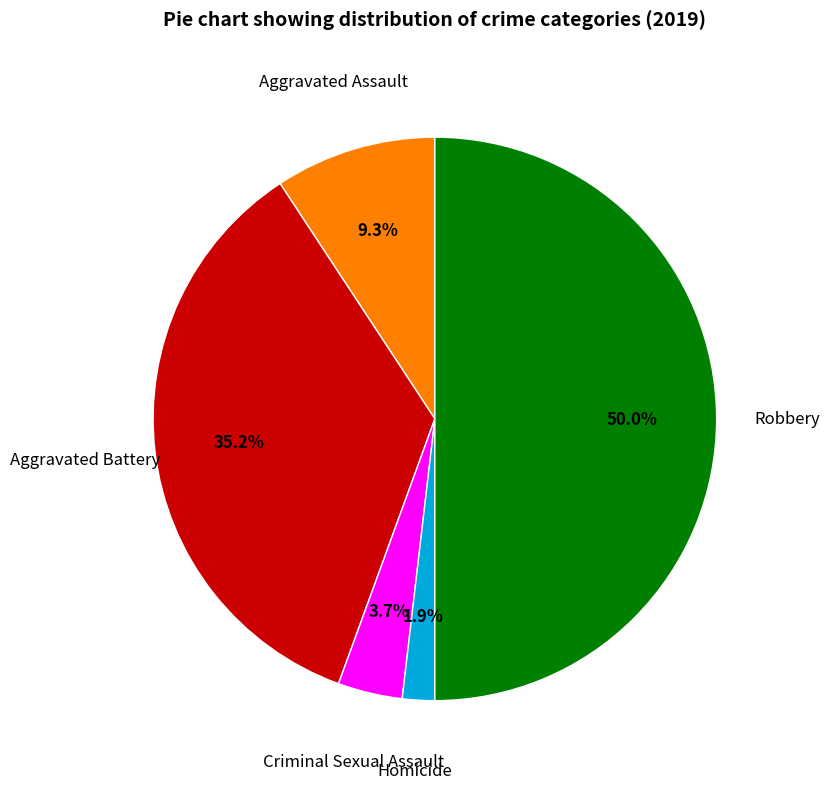

How many segments does this pie chart have?

5